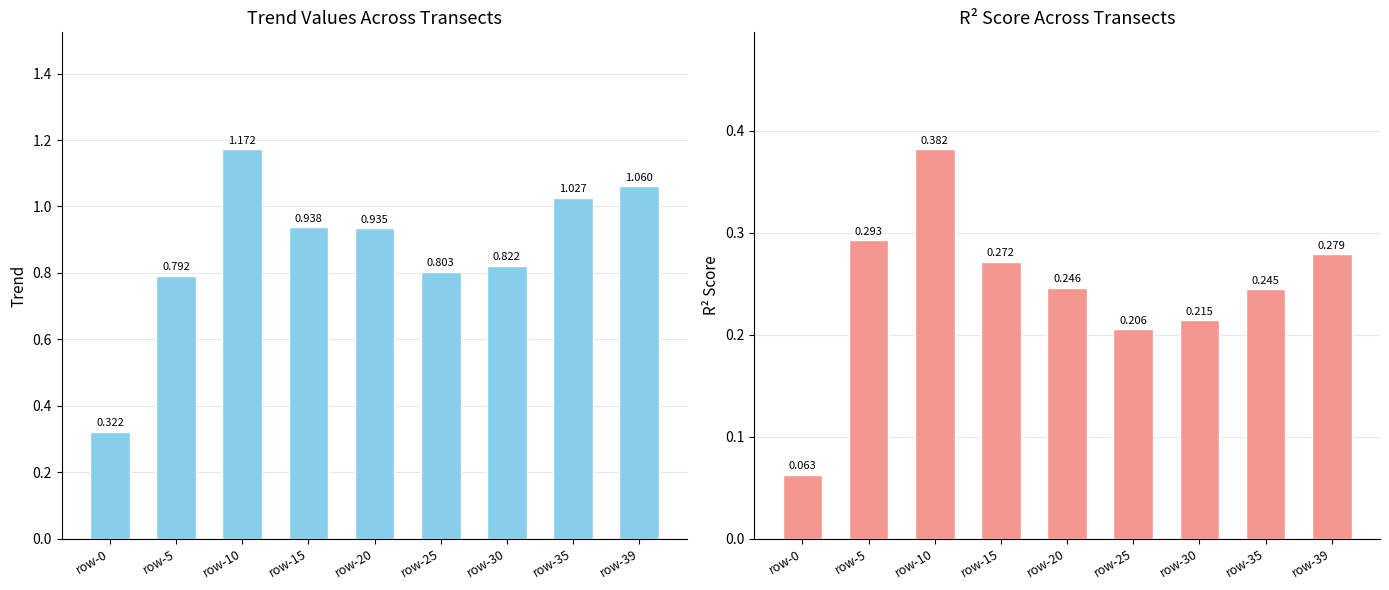

Reading left to right, list all the values displayed in this chart.

trend: 0.3	0.8	1.2	0.9	0.9	0.8	0.8	1.0	1.1
r2_score: 0.1	0.3	0.4	0.3	0.2	0.2	0.2	0.2	0.3